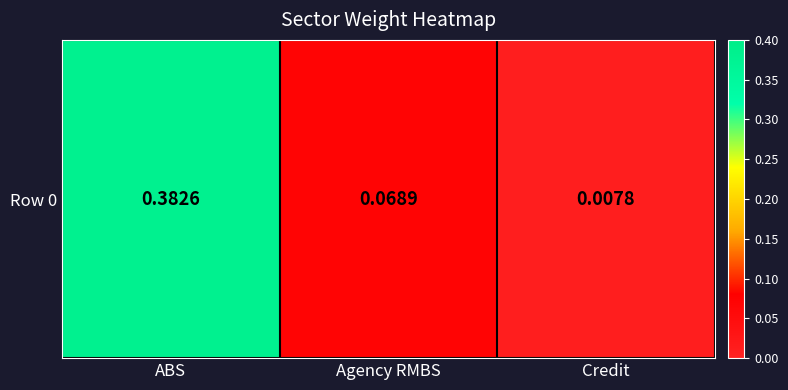

Which label corresponds to the largest value in the chart?

ABS